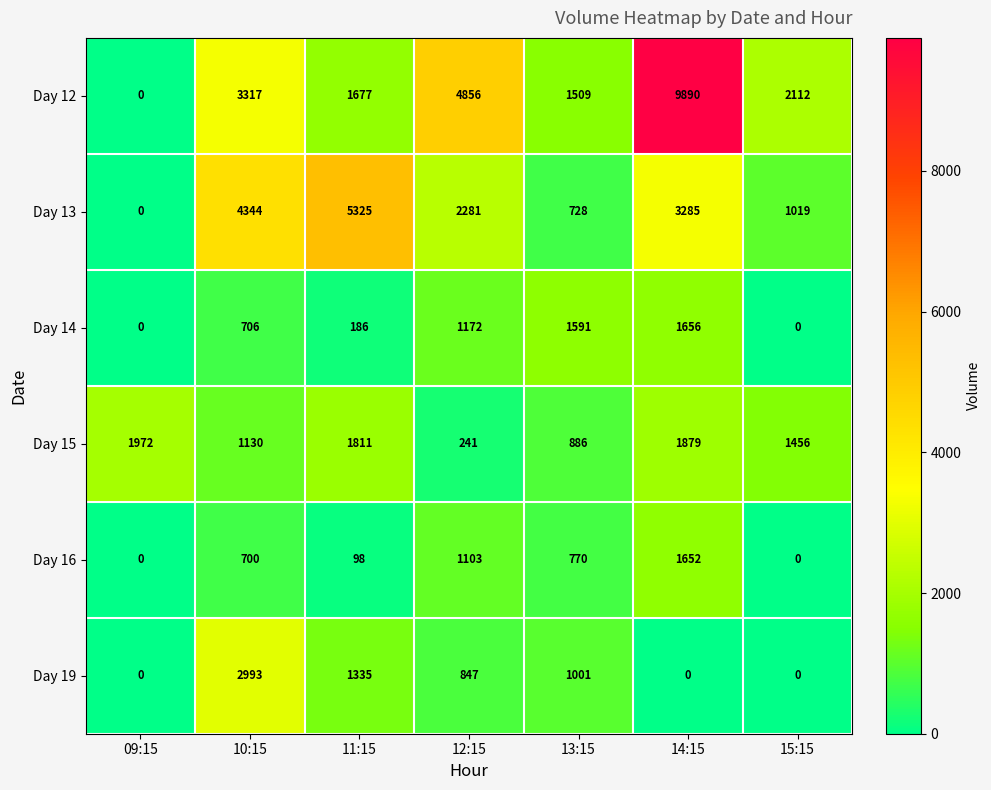

Rank the series at 13:15 from lowest to highest value.

Day 13, Day 16, Day 15, Day 19, Day 12, Day 14